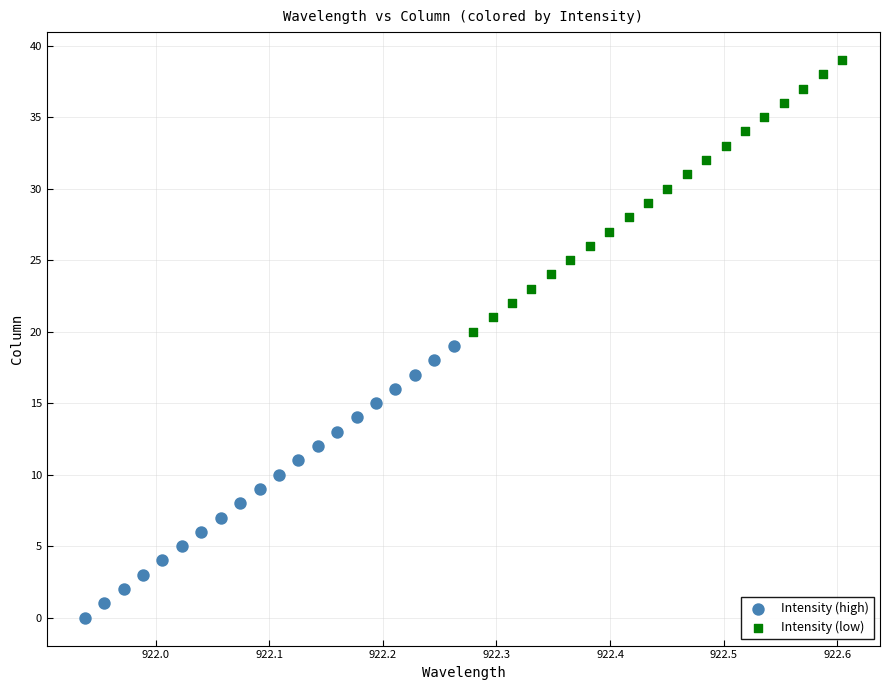

What are all the series names shown in the legend?

Intensity (high), Intensity (low)